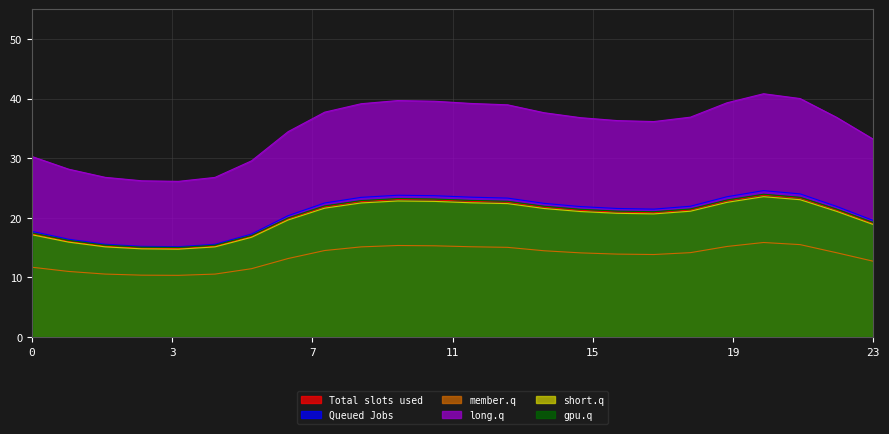

In 3, how many points are lower than both neighbors (excluding endpoints)?

2